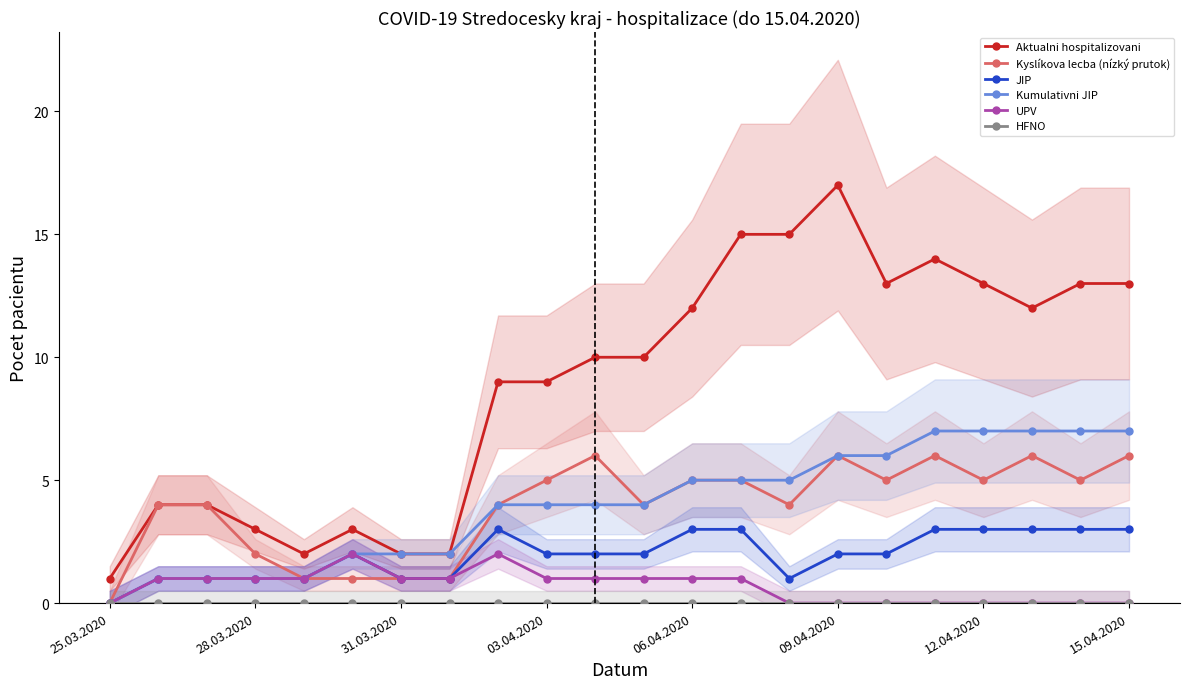

How many lines are shown in the chart?

6